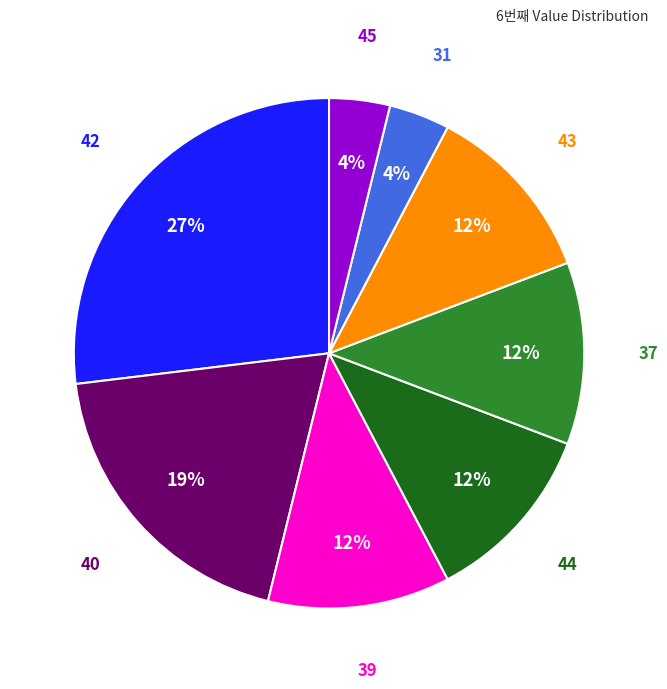

How many slices are in this pie chart?

8